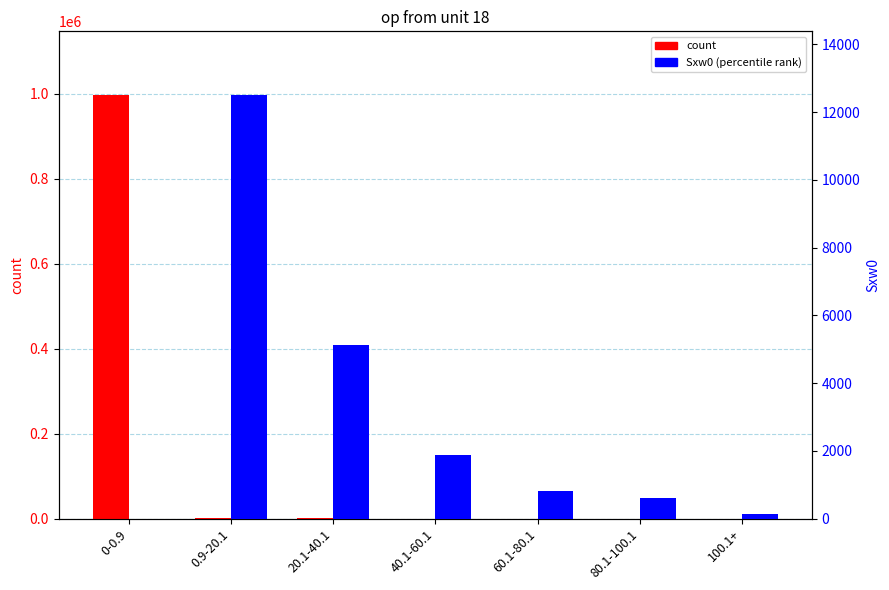

The Sxw0 (percentile rank) series shows 1356 at 60.1-80.1. True or false?

False